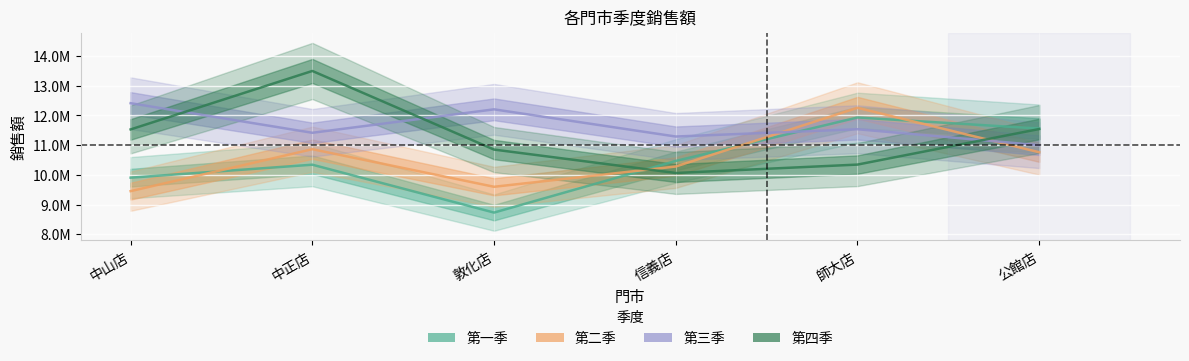

How many values in the 第二季 series are below 10760865?

3